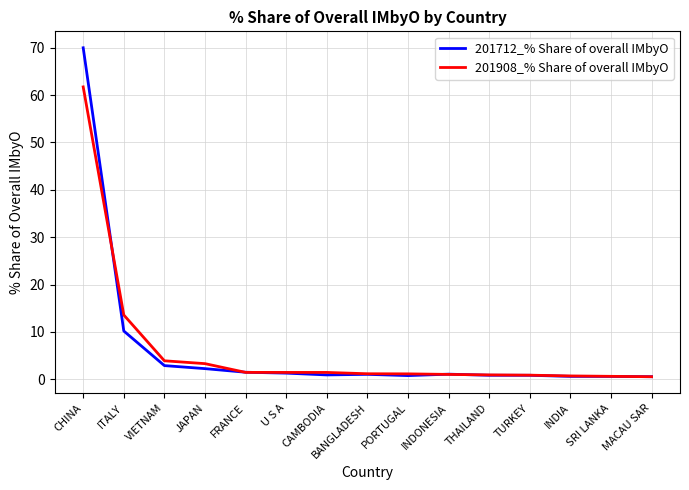

The 201712_% Share of overall IMbyO series shows 13.9 at ITALY. True or false?

False